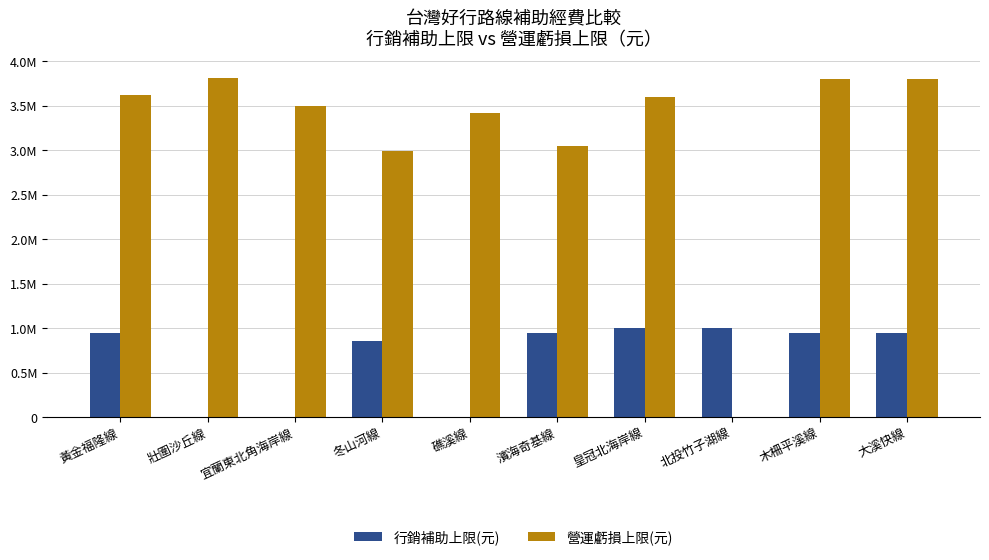

Where is 行銷補助上限(元) nearest to the value 500000?

冬山河線